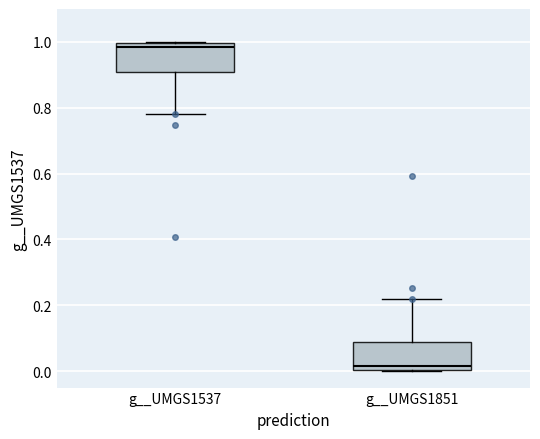

Where does the lower whisker of the box for g__UMGS1537 end on the y-axis? The values are not printed on the chart, so give them approximately, as read against the axis.

0.78